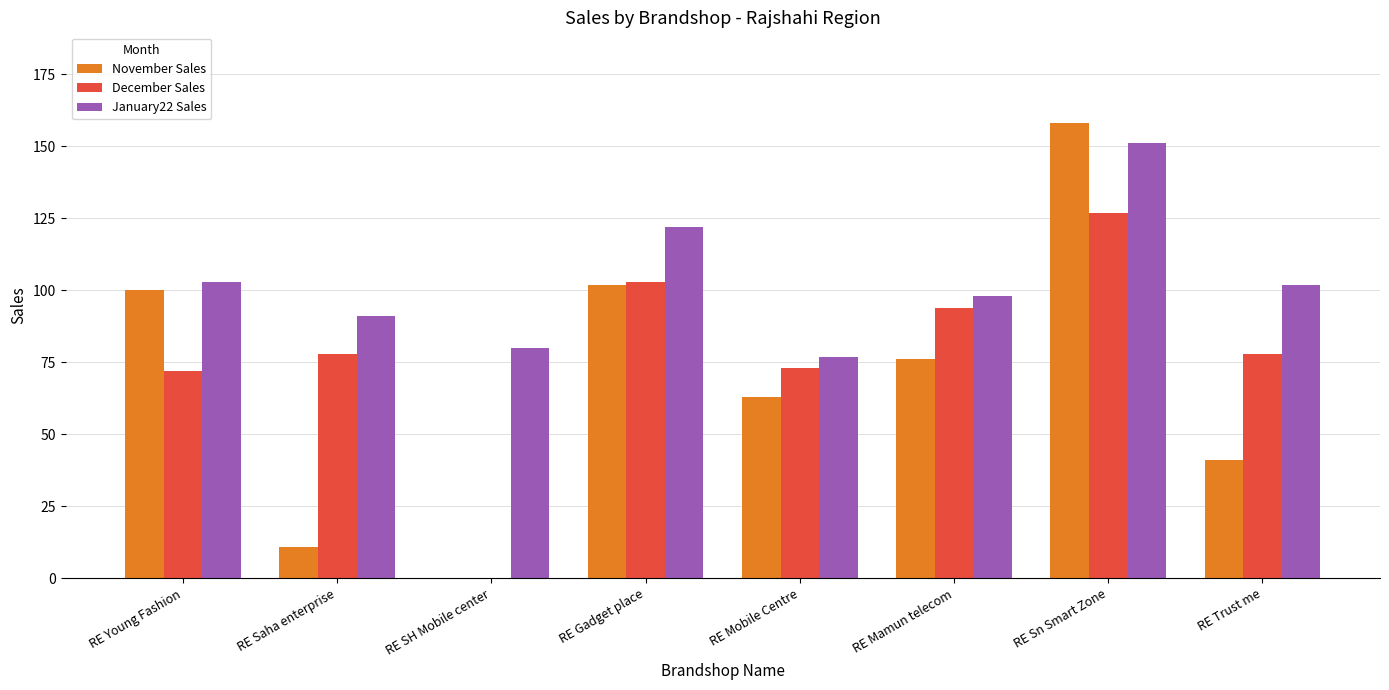

What is the total value across all series at RE Gadget place?

327